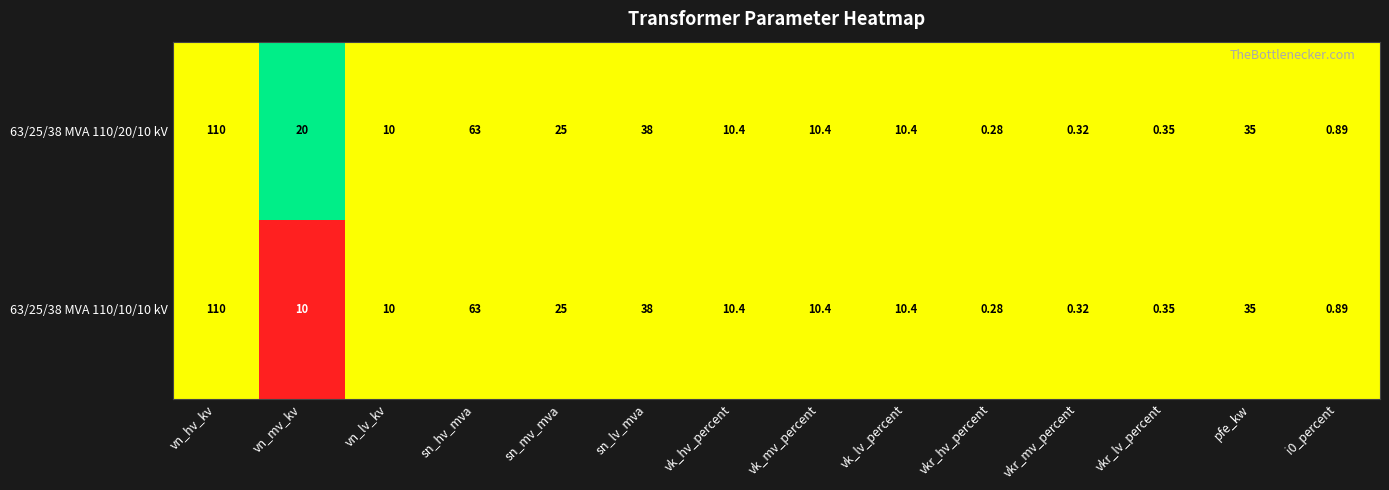

Which series has the largest total across all categories?

63/25/38 MVA 110/20/10 kV